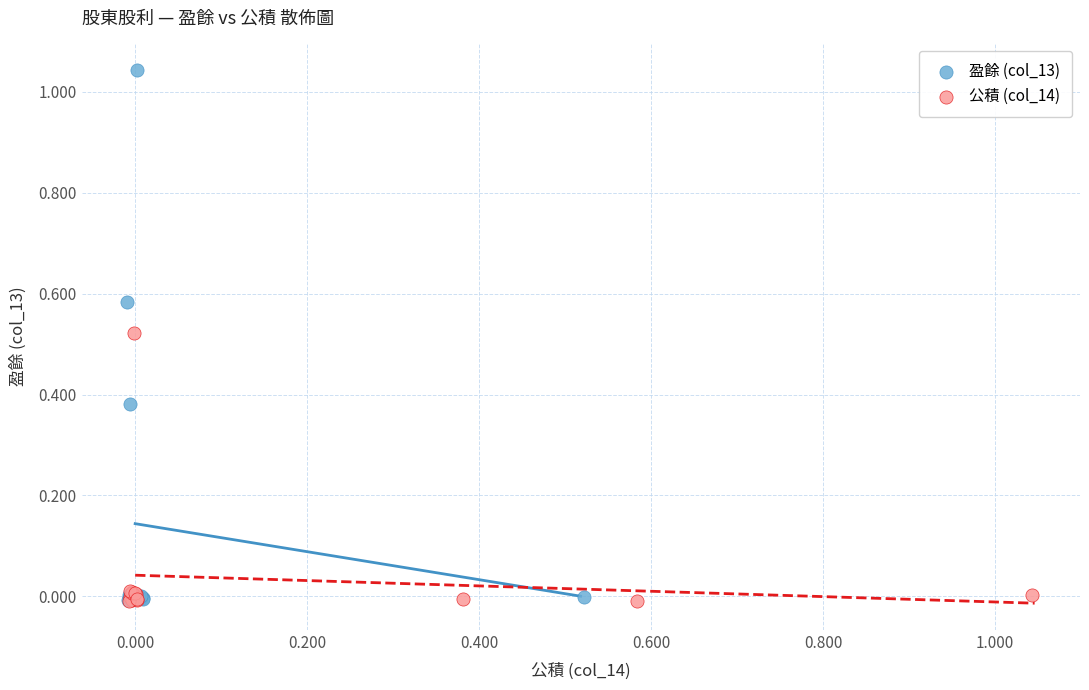

What are all the series names shown in the legend?

盈餘 (col_13), 公積 (col_14)